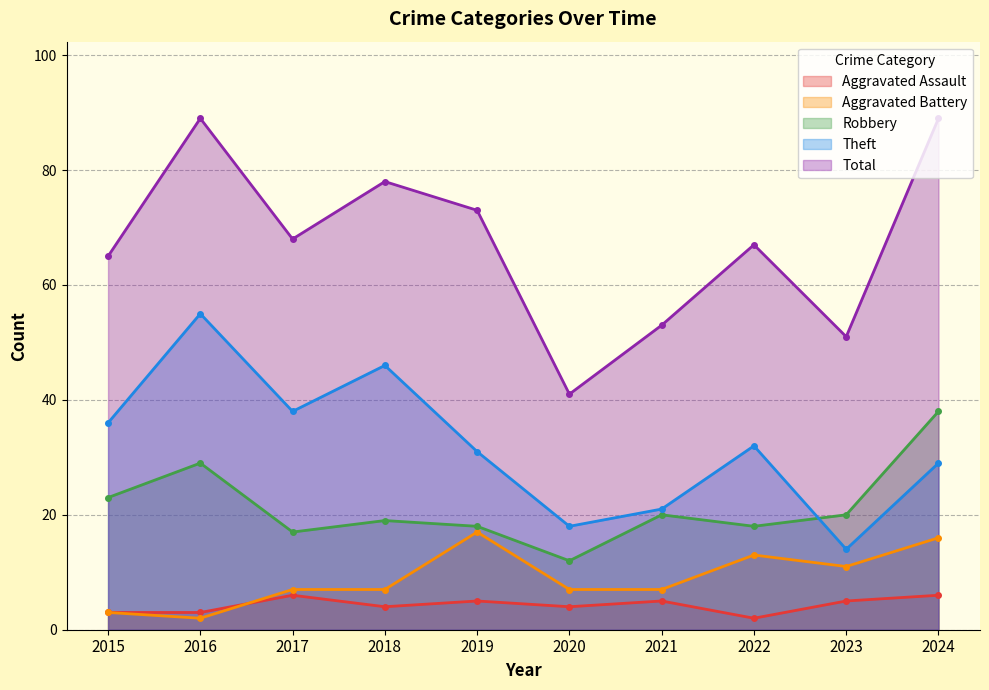

Reading left to right, what are all the values shown in this chart?

Aggravated Assault: 3	3	6	4	5	4	5	2	5	6
Aggravated Battery: 3	2	7	7	17	7	7	13	11	16
Robbery: 23	29	17	19	18	12	20	18	20	38
Theft: 36	55	38	46	31	18	21	32	14	29
Total: 65	89	68	78	73	41	53	67	51	89